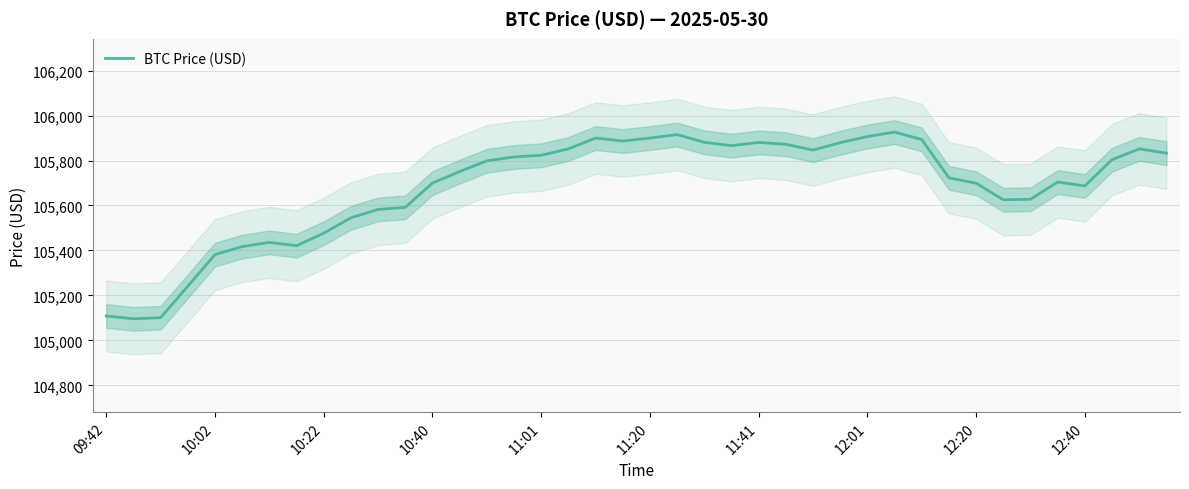

Between 25 and 23, which is larger?

25